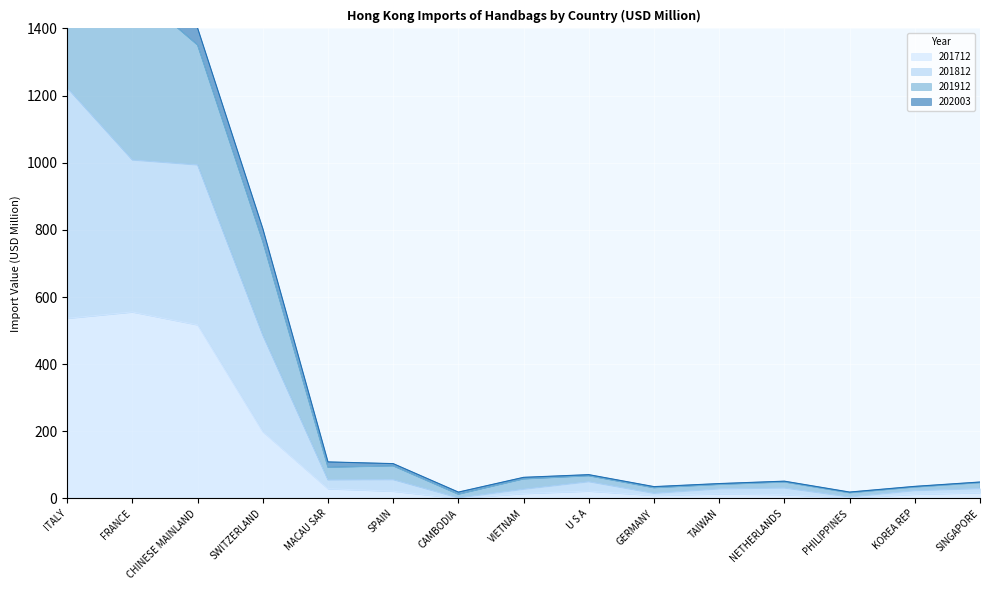

At which category is the sum across all series the highest?

ITALY